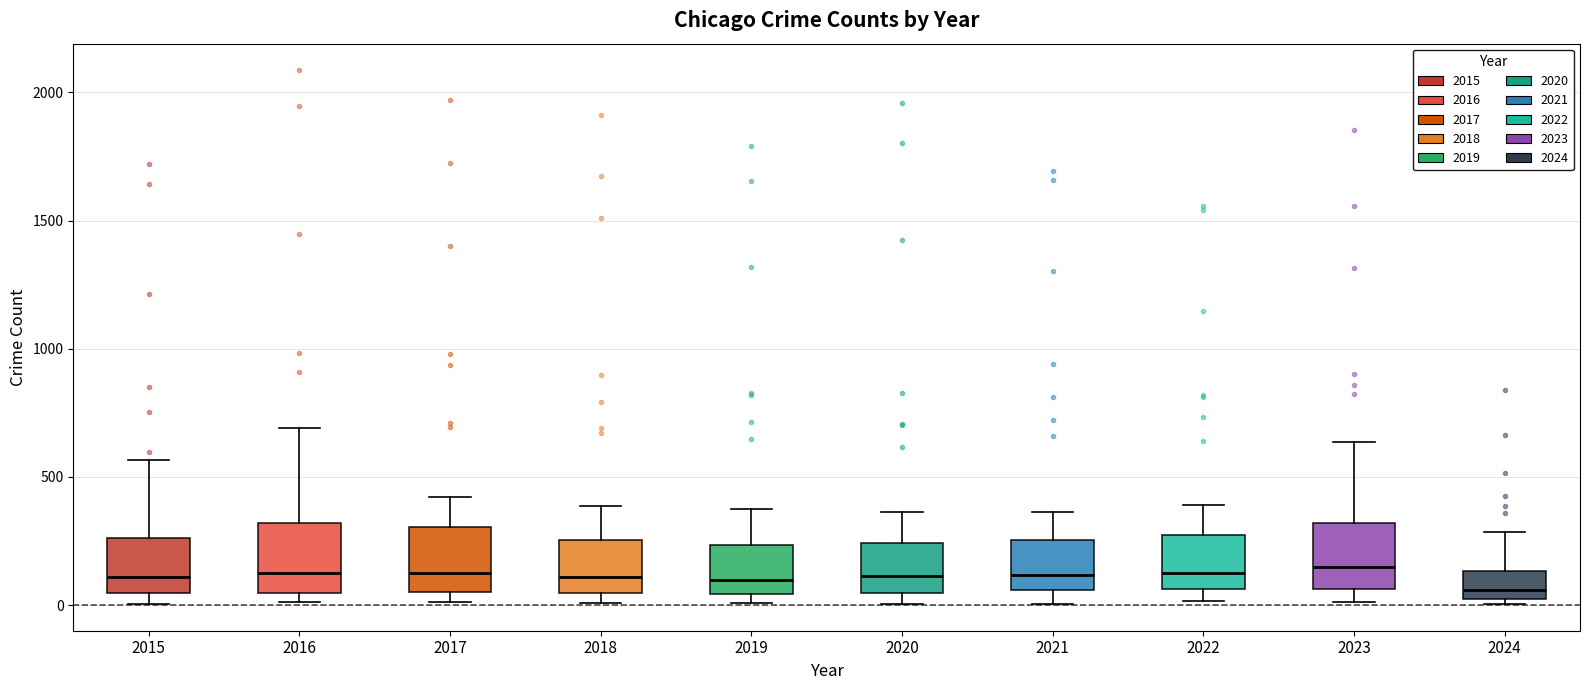

Where is the upper edge of the box at x = 2021 on the y-axis? The values are not printed on the chart, so give them approximately, as read against the axis.

250